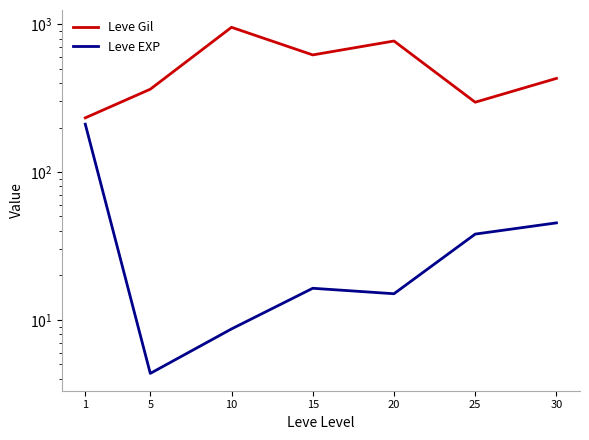

The Leve EXP series shows 45.2 at 30. True or false?

True